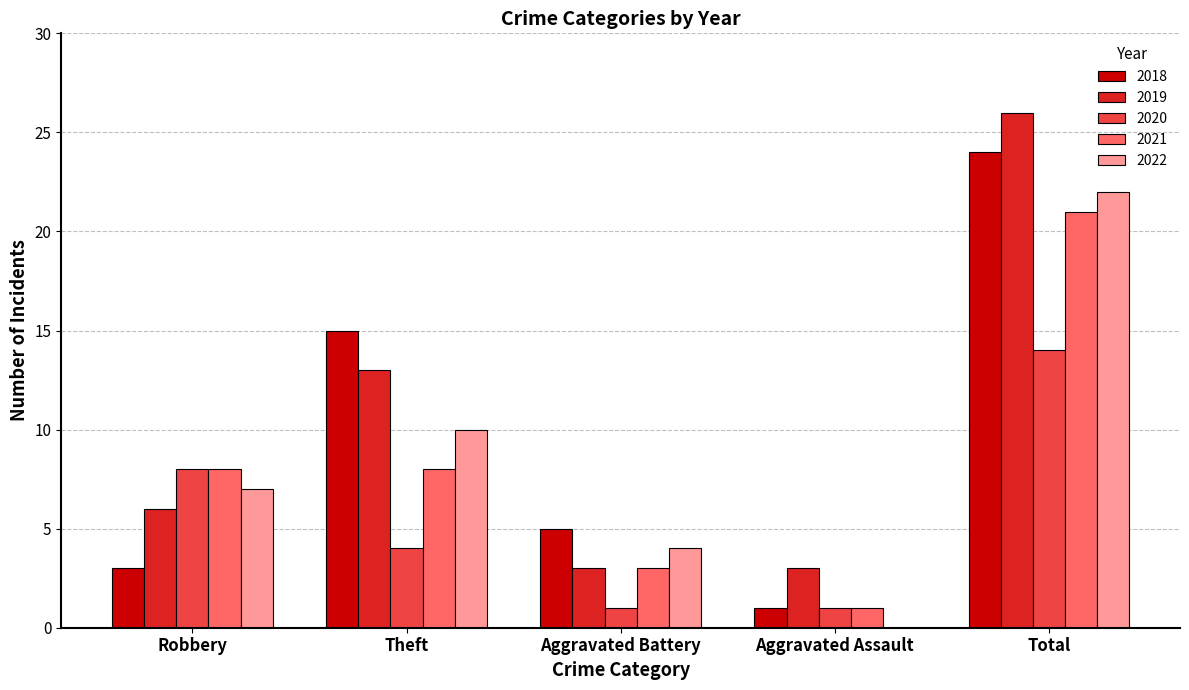

Is it true that 2019 equals 26 at Total?

True